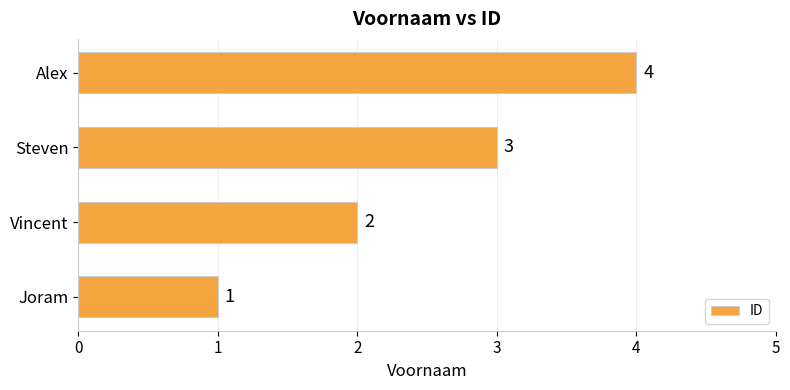

Which label corresponds to the largest value in the chart?

Alex